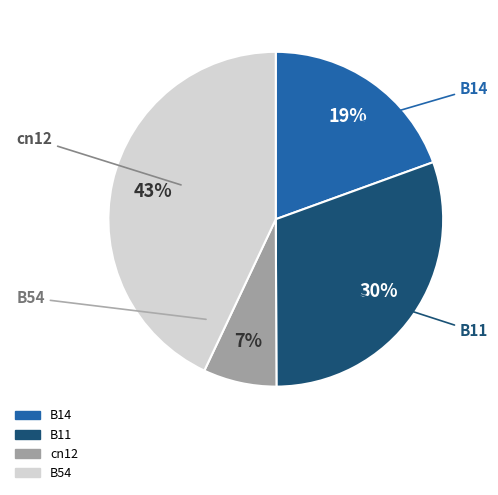

To the nearest percent, what percentage of the pie is cn12?

7%